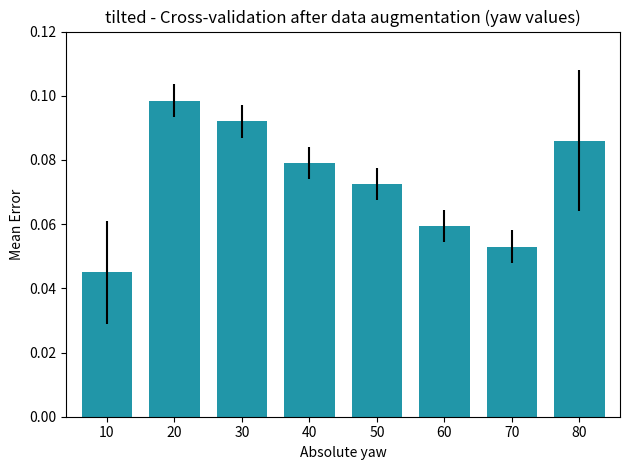

Rank the categories by value from lowest to highest.

10, 70, 60, 50, 40, 80, 30, 20